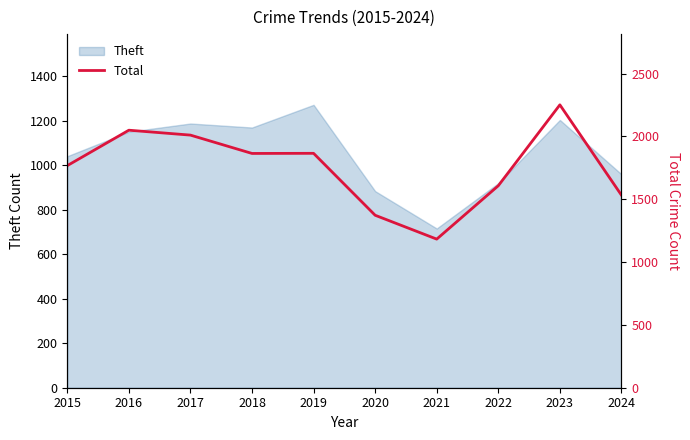

How many points are higher than both their immediate neighbors (excluding endpoints)?

3